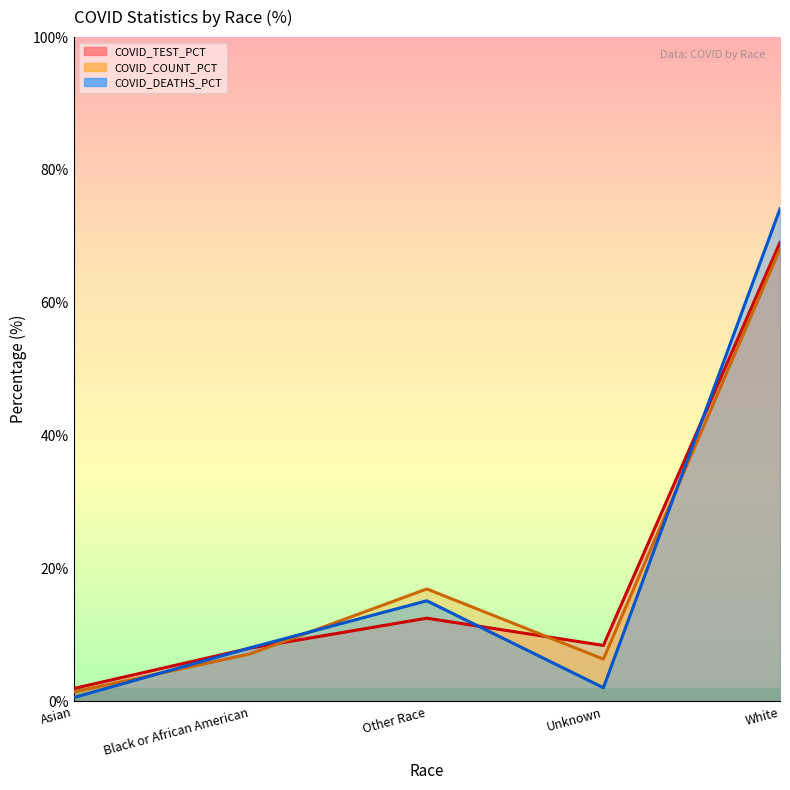

What is the label of the 3rd point from the right?

Other Race